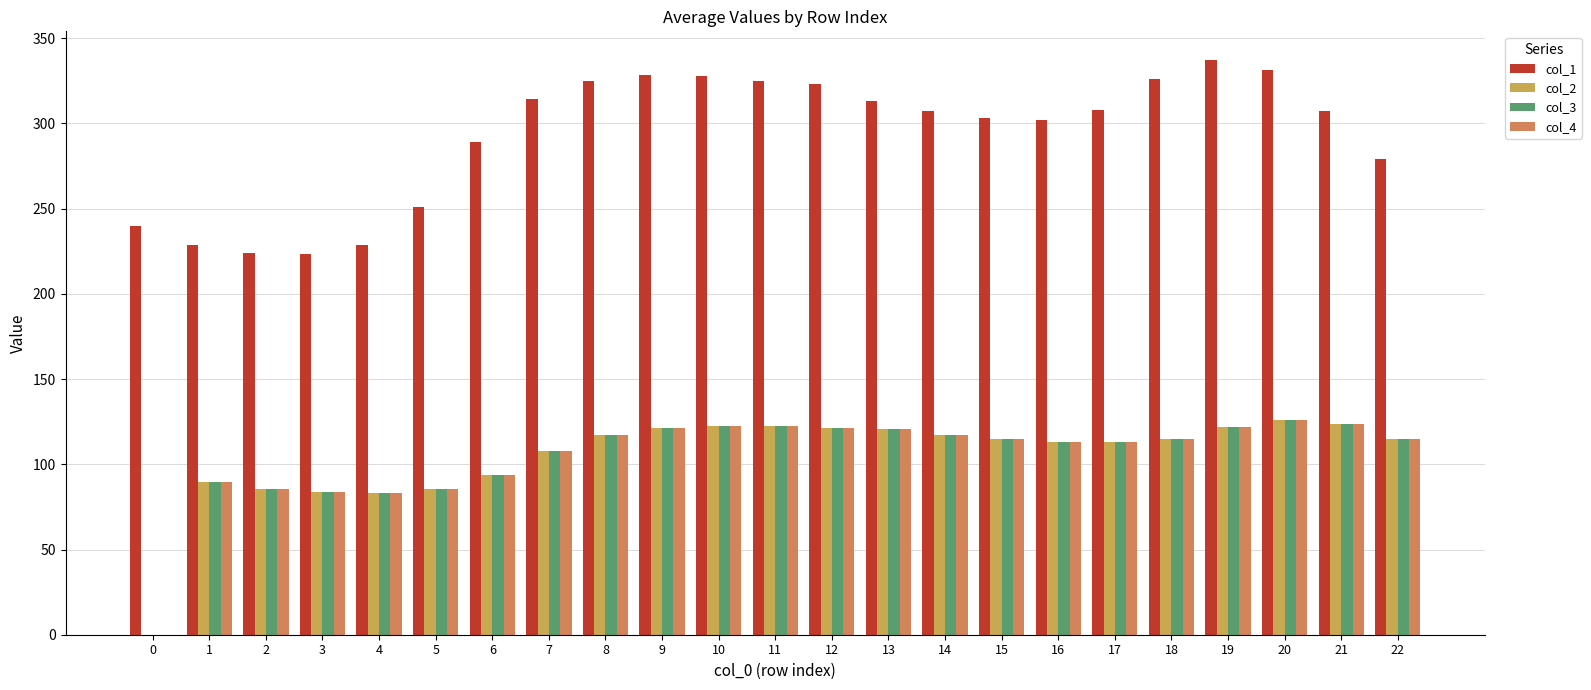

What is the approximate value of col_3 at 1?

89.5